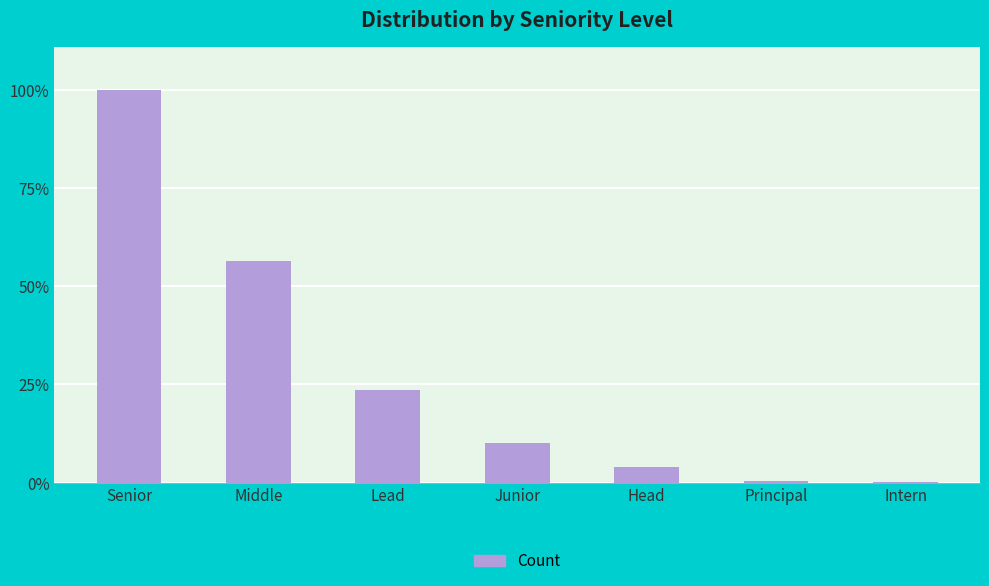

List the labels in order of value, largest first.

Senior, Middle, Lead, Junior, Head, Principal, Intern